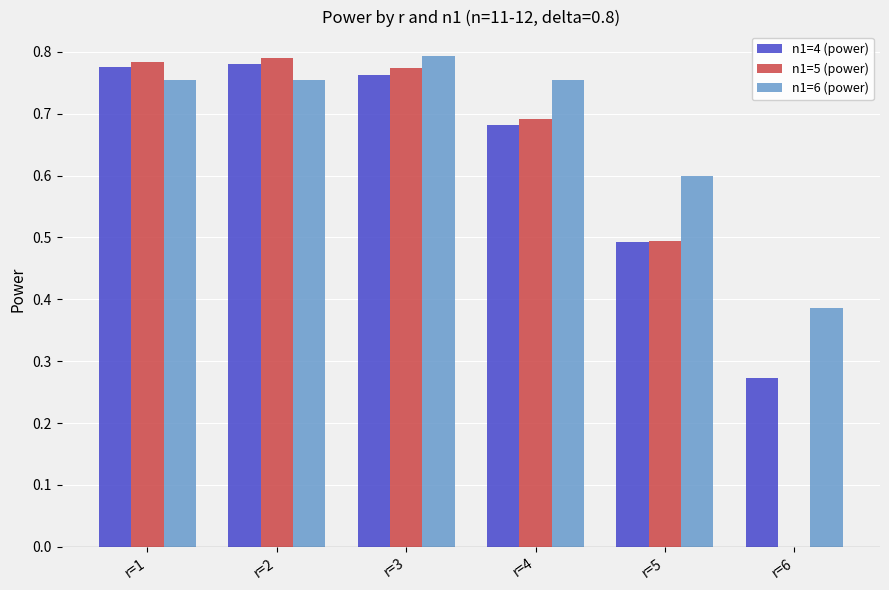

What is the spread (max minus min) of values at r=5?

0.1